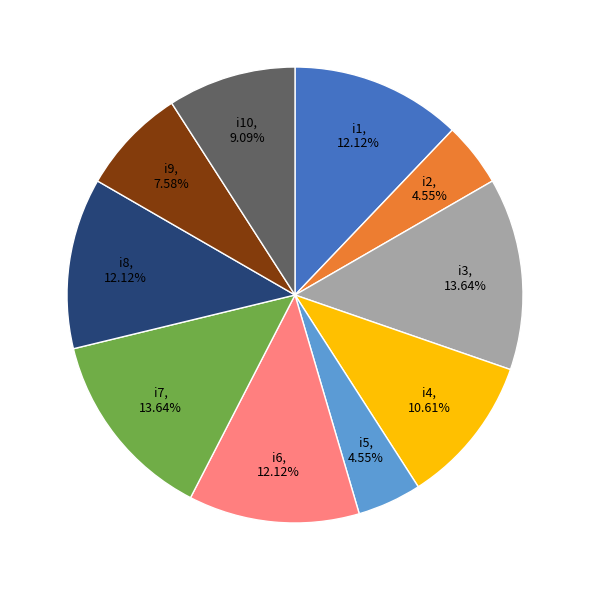

To the nearest percent, what is the combined percentage of i1 and i3?

26%